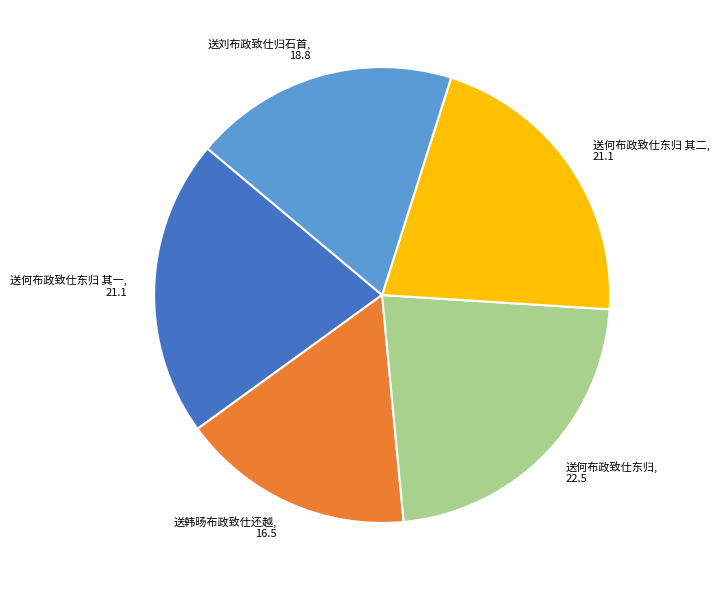

Does 送何布政致仕东归 其二 account for over 50% of the chart?

No